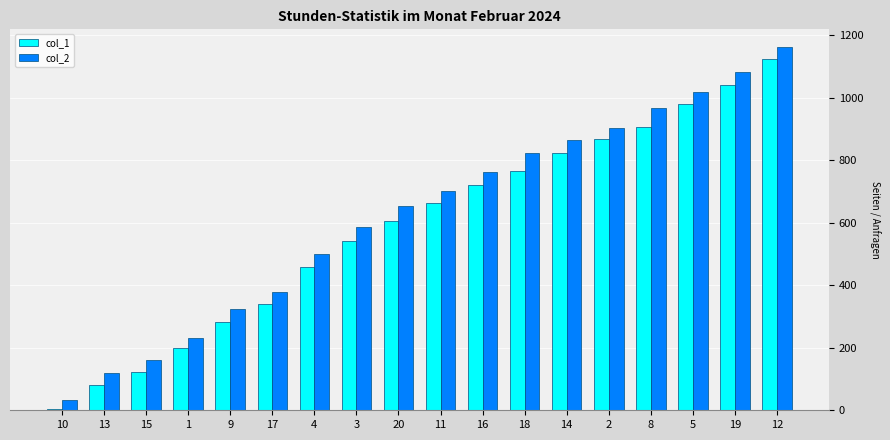

Count the number of data series in this chart.

2